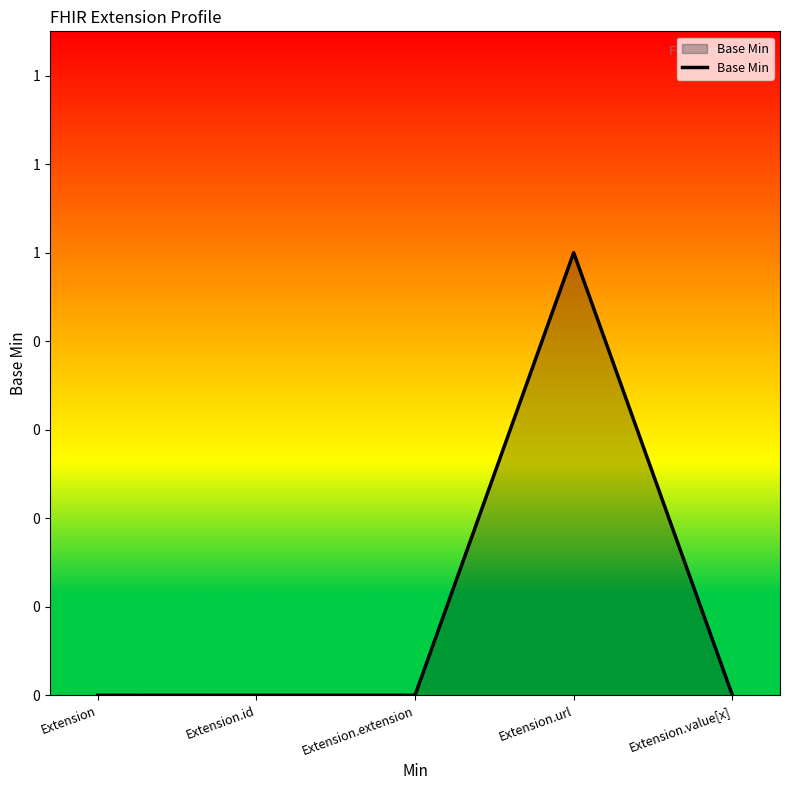

Rank the categories by value from highest to lowest.

Extension.url, Extension, Extension.id, Extension.extension, Extension.value[x]